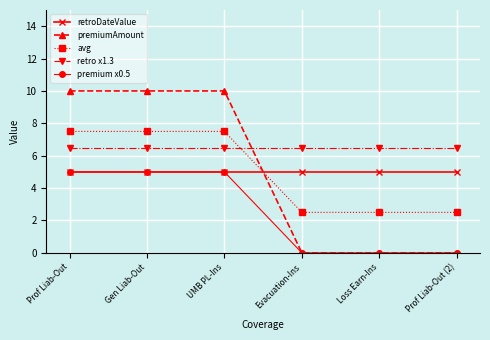

Reading right to left, extract all data points from this chart.

retroDateValue: 5.0	5.0	5.0	5.0	5.0	5.0
premiumAmount: 0.0	0.0	0.0	10.0	10.0	10.0
avg: 2.5	2.5	2.5	7.5	7.5	7.5
retro x1.3: 6.5	6.5	6.5	6.5	6.5	6.5
premium x0.5: 0.0	0.0	0.0	5.0	5.0	5.0